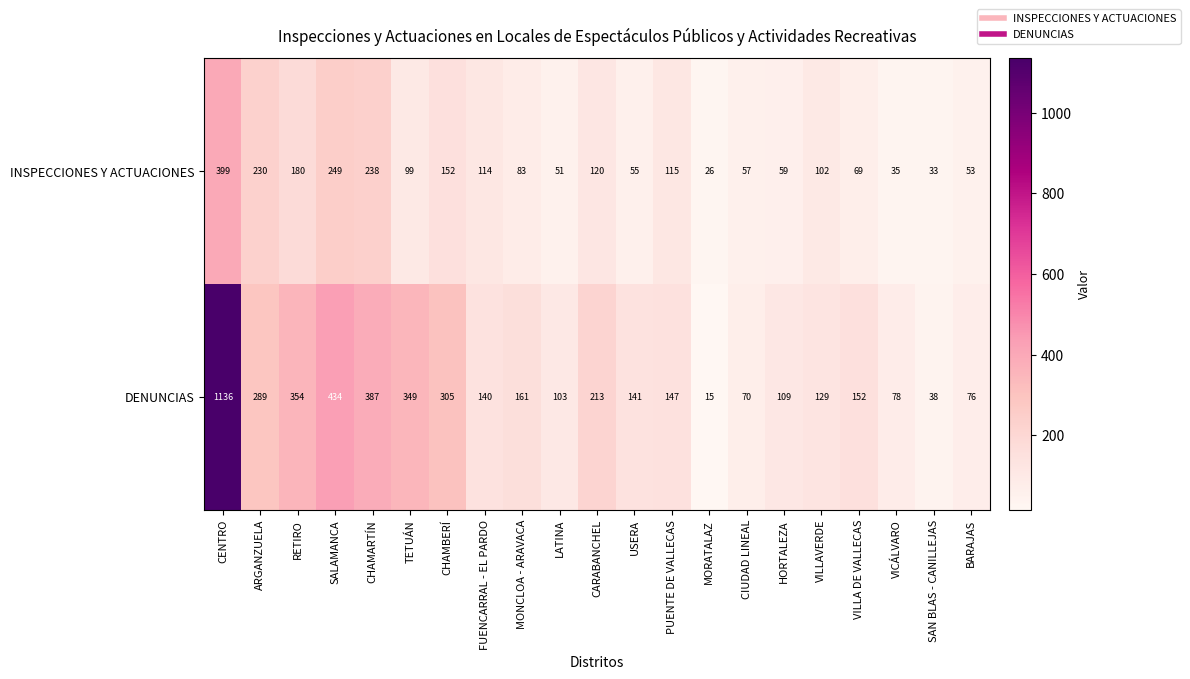

Which series changed the most between LATINA and VICÁLVARO?

DENUNCIAS